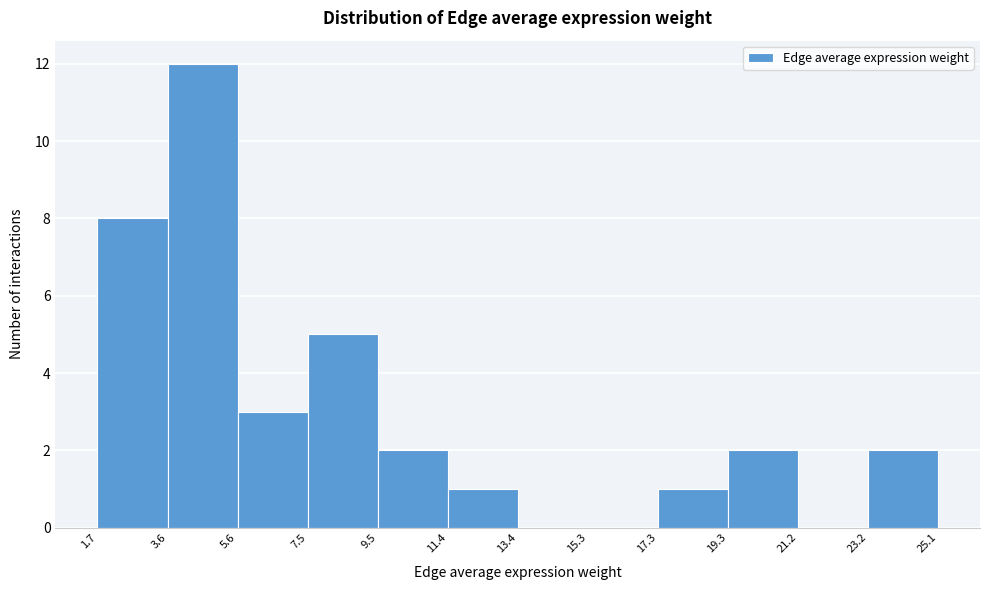

Reading left to right, list every bar in this chart as the range it spans on the x-axis followed by its height. The values are not printed on the chart, so give them approximately, as read against the axis.

1.7 to 3.6: 8
3.6 to 5.6: 12
5.6 to 7.5: 3
7.5 to 9.5: 5
9.5 to 11.4: 2
11.4 to 13.4: 1
13.4 to 15.3: 0
15.3 to 17.3: 0
17.3 to 19.3: 1
19.3 to 21.2: 2
21.2 to 23.2: 0
23.2 to 25.1: 2